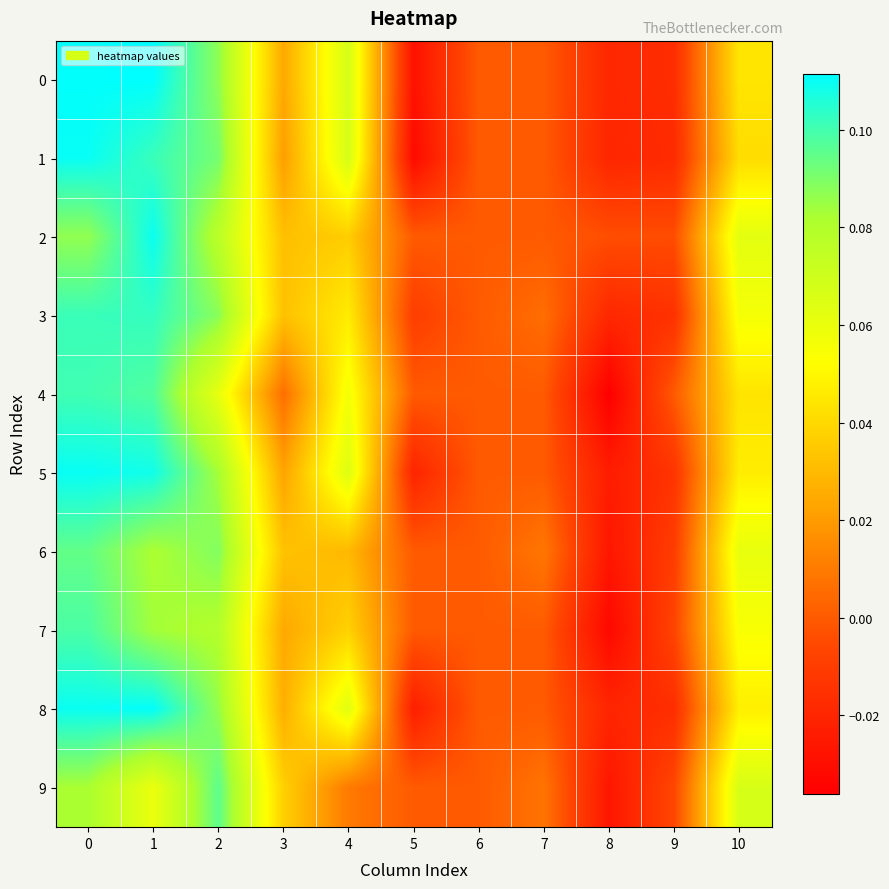

Which series has the largest total across all categories?

2